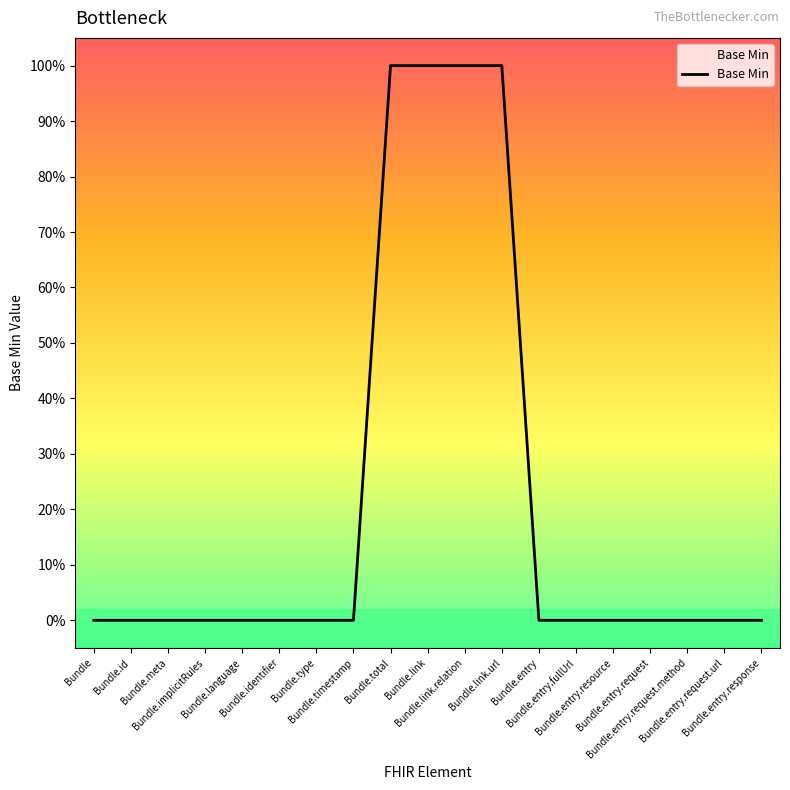

Does the chart display data point markers on the line(s)?

No